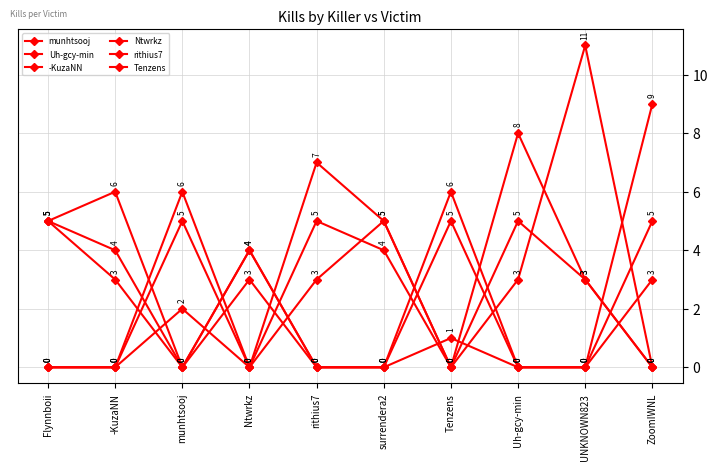

What is the approximate value of Uh-gcy-min at ZoomIWNL?

9